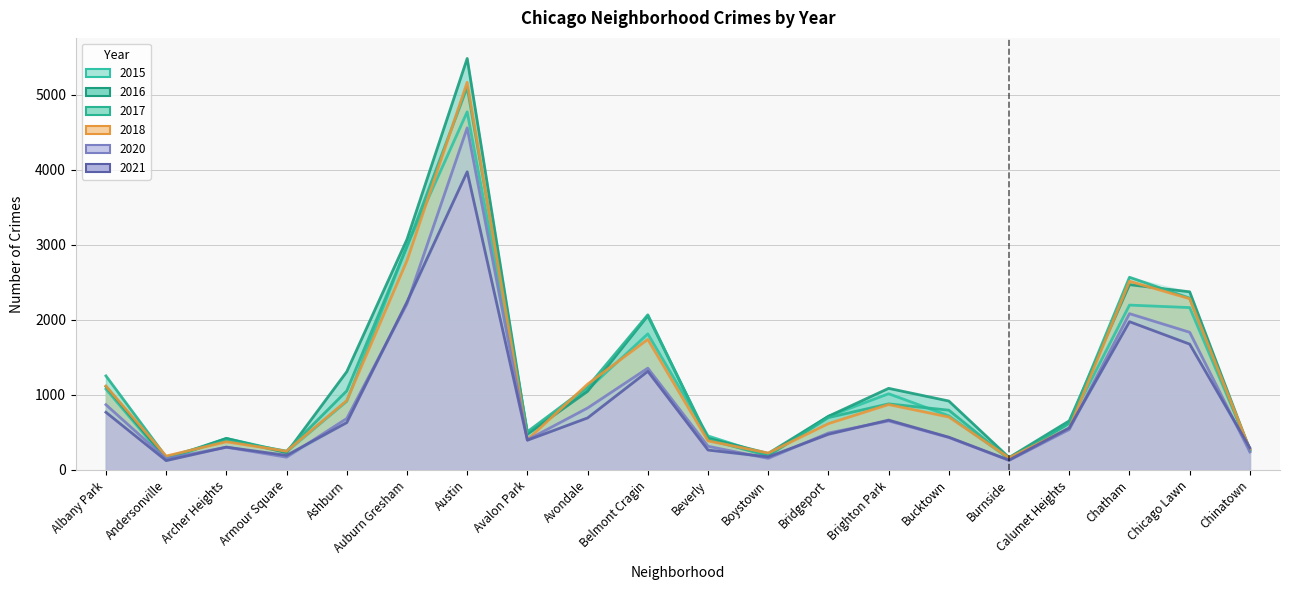

Rank the series by their maximum value, from highest to lowest.

2016, 2018, 2017, 2015, 2020, 2021